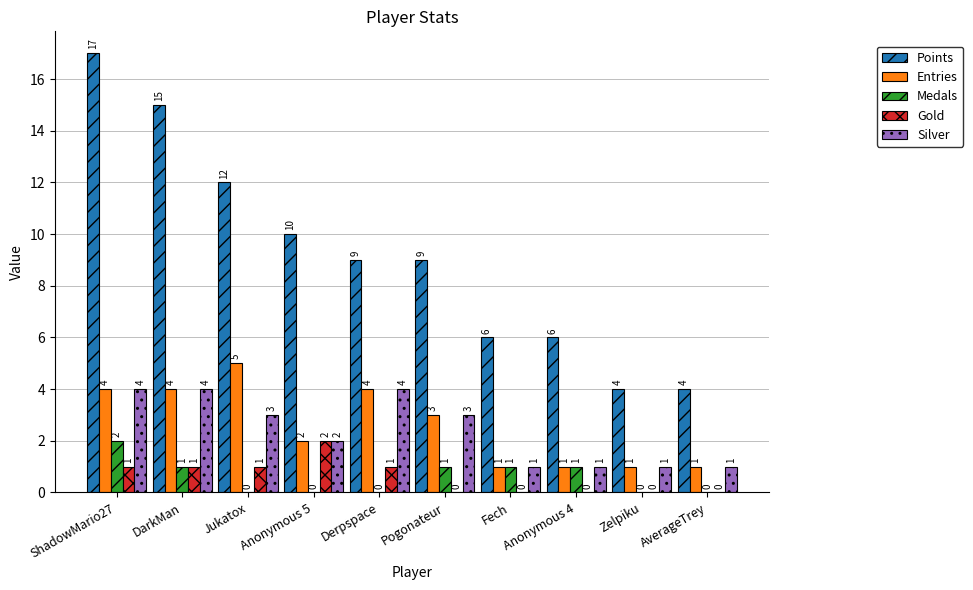

Where is Points nearest to the value 10?

Anonymous 5